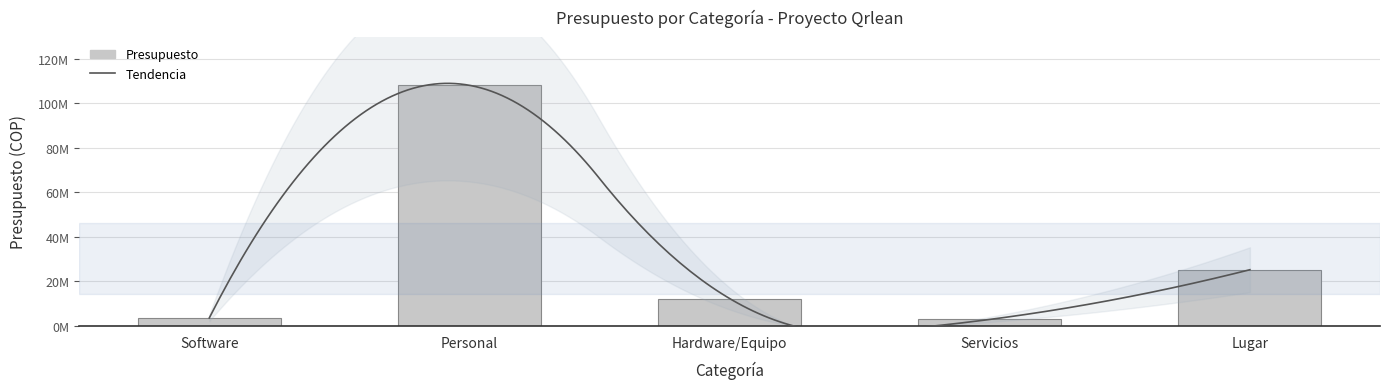

Reading left to right, transcribe all the data shown in this chart.

Software=3534432	Personal=107993088	Hardware/Equipo=12280000	Servicios=2880000	Lugar=25200000